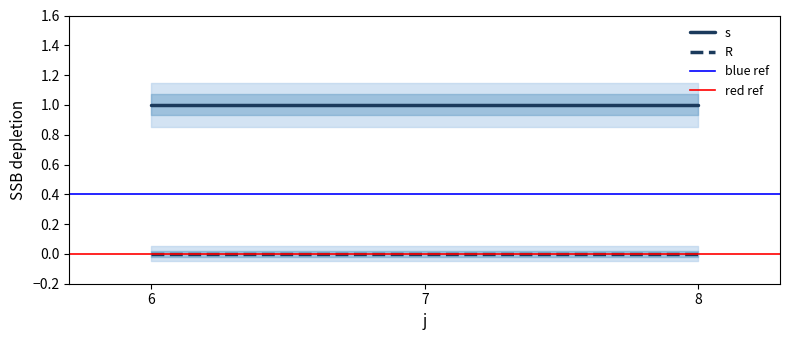

What is the sum of the s values at 7 and 8?

2